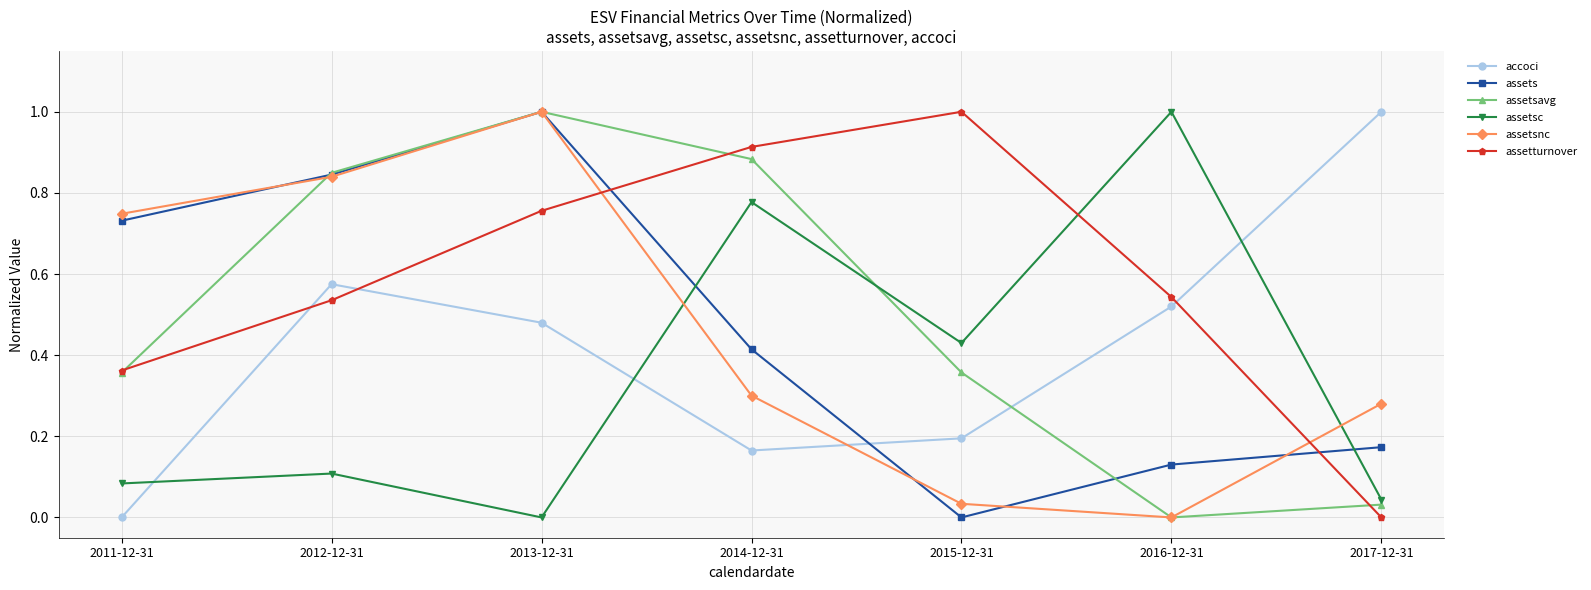

How many times do assetsnc and accoci cross each other?

1